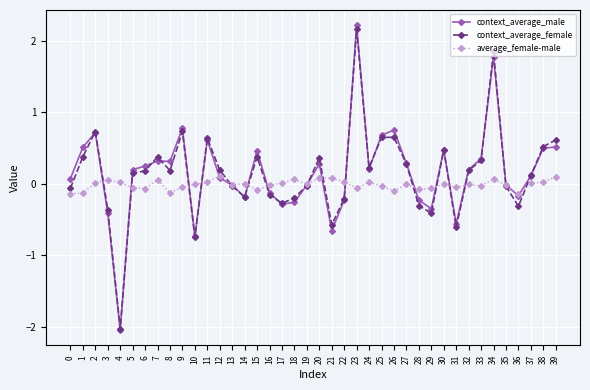

What are all the series names shown in the legend?

context_average_male, context_average_female, average_female-male